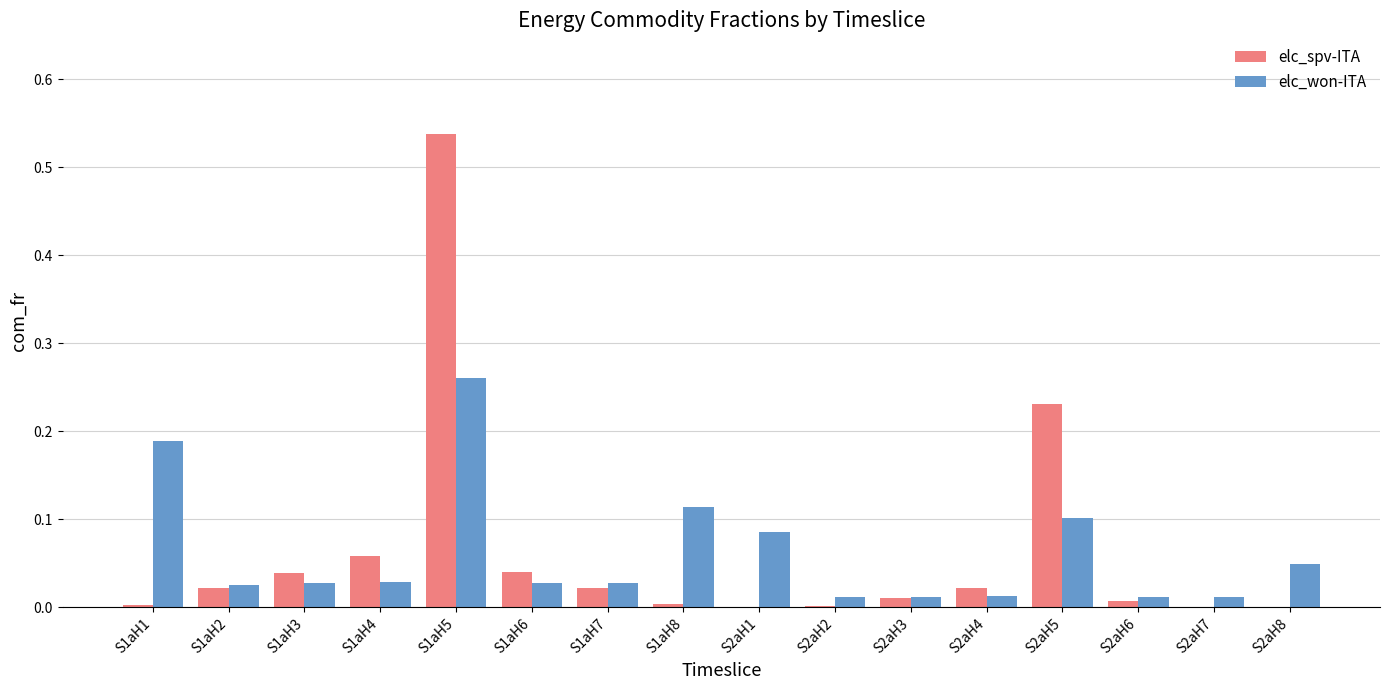

The elc_spv-ITA series shows 0.0 at S1aH4. True or false?

False